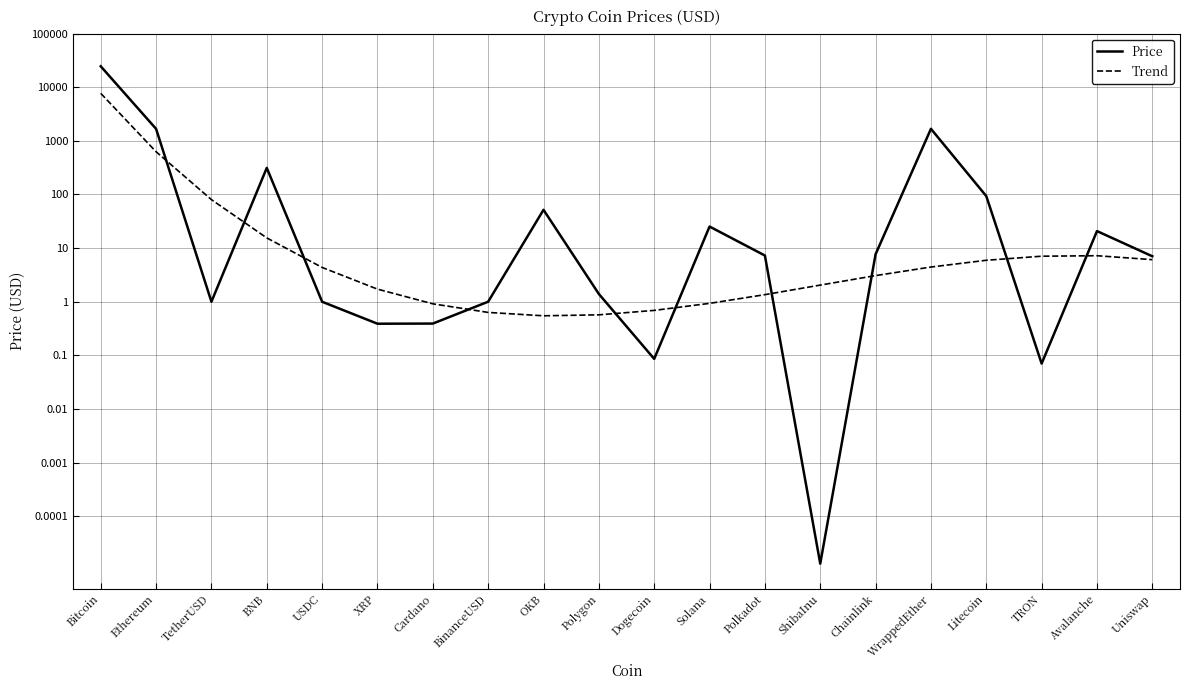

Reading left to right, list all the values displayed in this chart.

Price: Bitcoin=24494.9	Ethereum=1670.3	TetherUSD=1.0	BNB=313.3	USDC=1.0	XRP=0.4	Cardano=0.4	BinanceUSD=1.0	OKB=51.8	Polygon=1.4	Dogecoin=0.1	Solana=25.3	Polkadot=7.3	ShibaInu=0.0	Chainlink=7.7	WrappedEther=1673.4	Litecoin=93.2	TRON=0.1	Avalanche=20.8	Uniswap=7.1
Trend: Bitcoin=7674.0	Ethereum=626.3	TetherUSD=80.2	BNB=15.5	USDC=4.4	XRP=1.7	Cardano=0.9	BinanceUSD=0.6	OKB=0.5	Polygon=0.6	Dogecoin=0.7	Solana=0.9	Polkadot=1.4	ShibaInu=2.0	Chainlink=3.1	WrappedEther=4.4	Litecoin=5.9	TRON=7.1	Avalanche=7.2	Uniswap=6.1